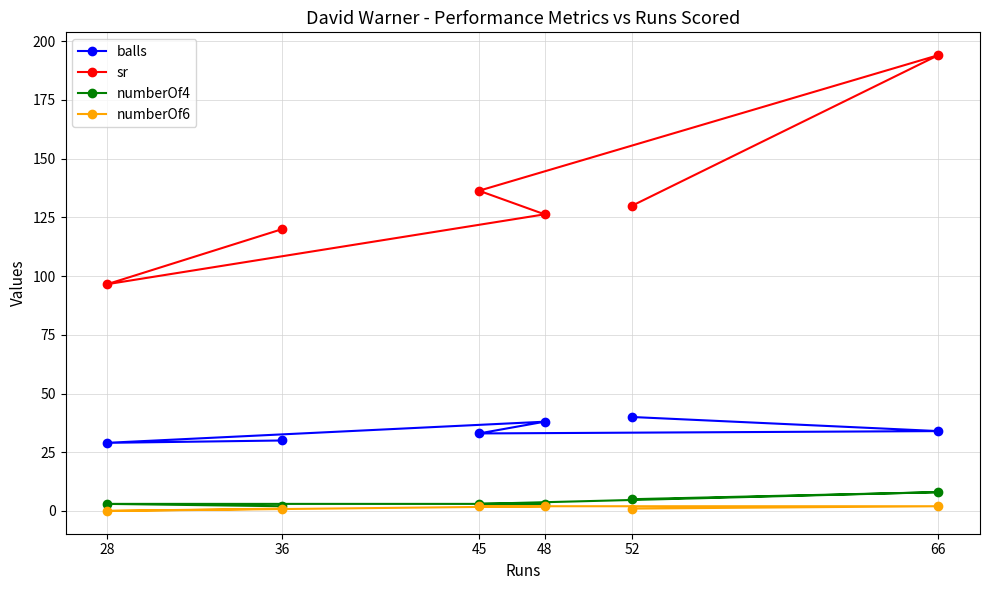

What is the difference between the numberOf4 values at 36 and 52?

3.0